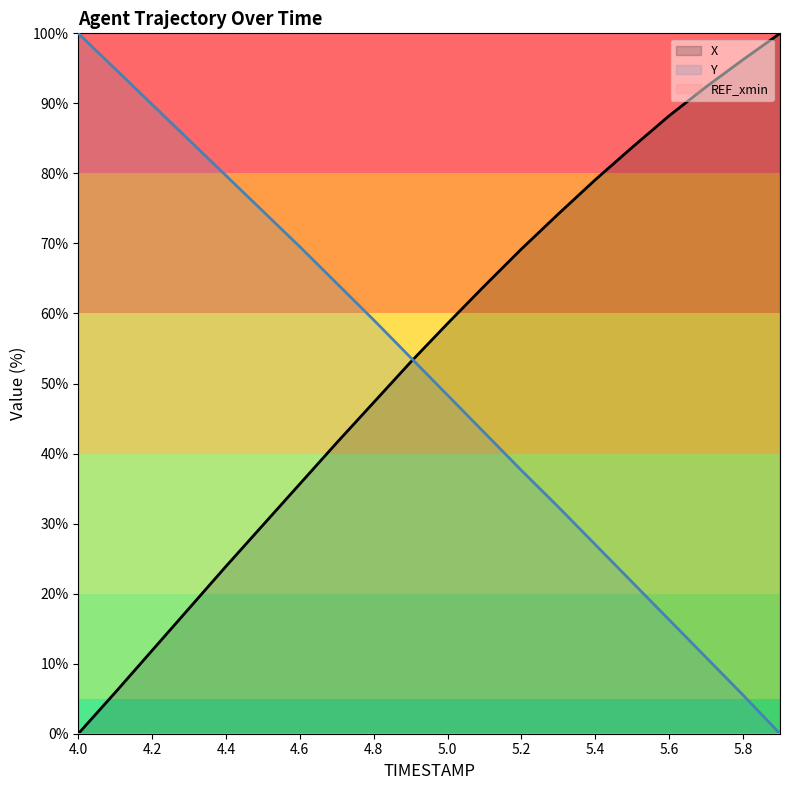

At how many categories does at least one series exceed 6?

20